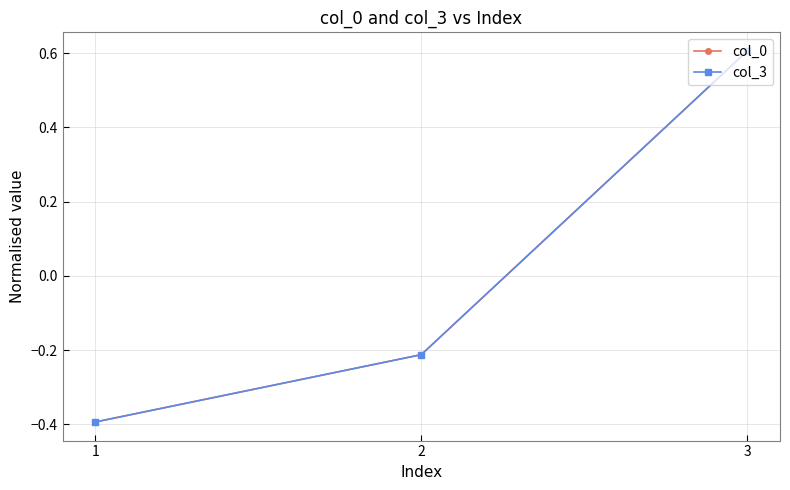

Does the chart display data point markers on the line(s)?

Yes